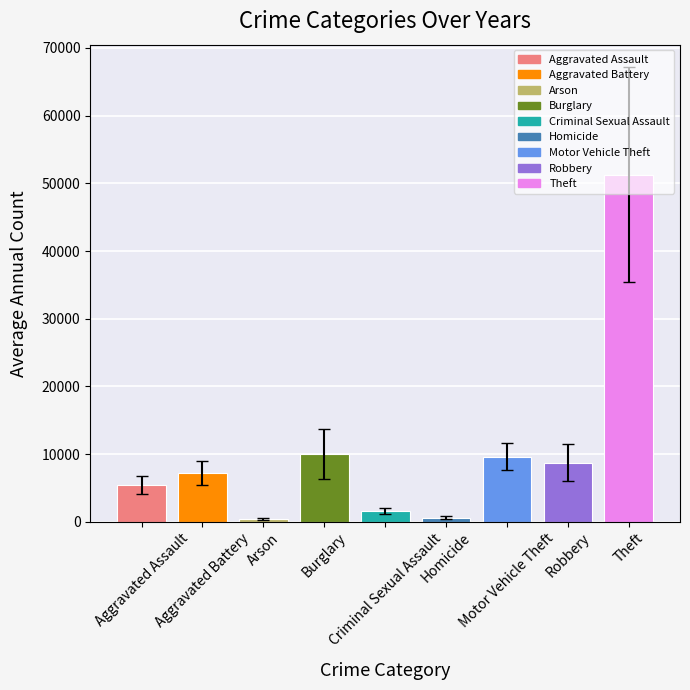

What is the greatest value displayed?

51286.0